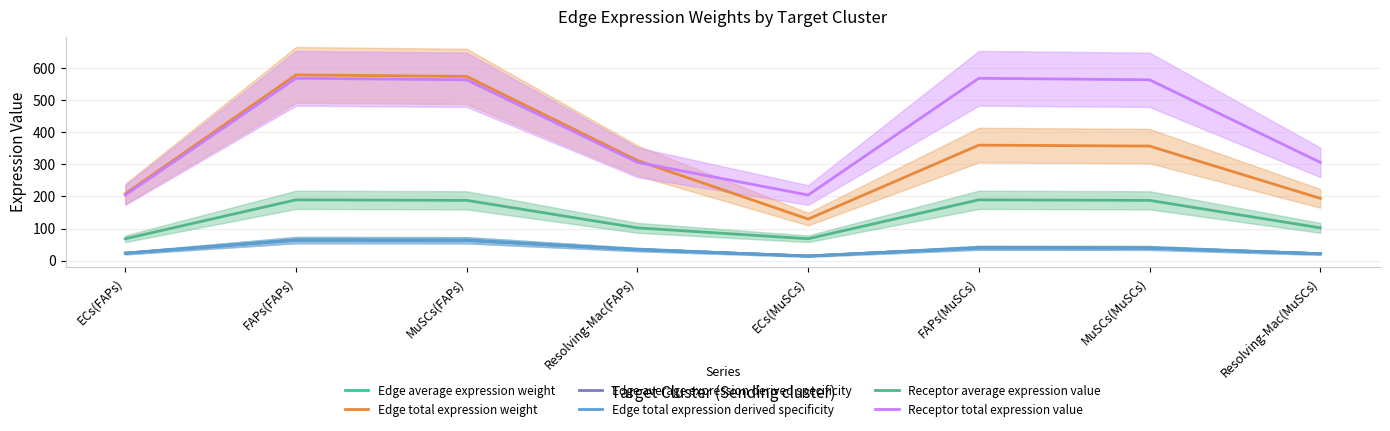

Which series has the largest total across all categories?

Receptor total expression value